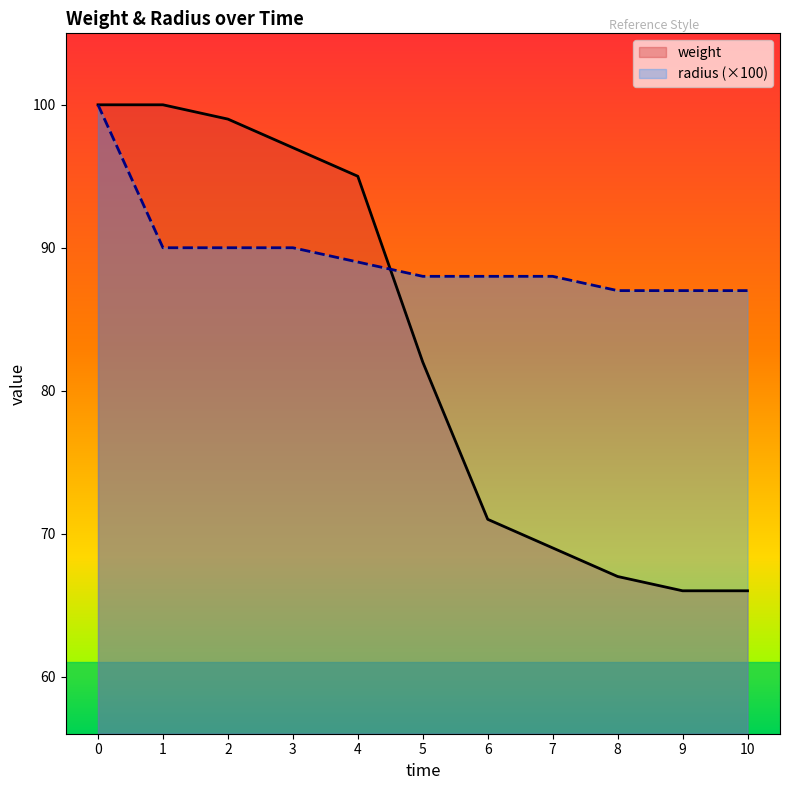

What is the difference between the maximum and minimum values in the radius series?

13